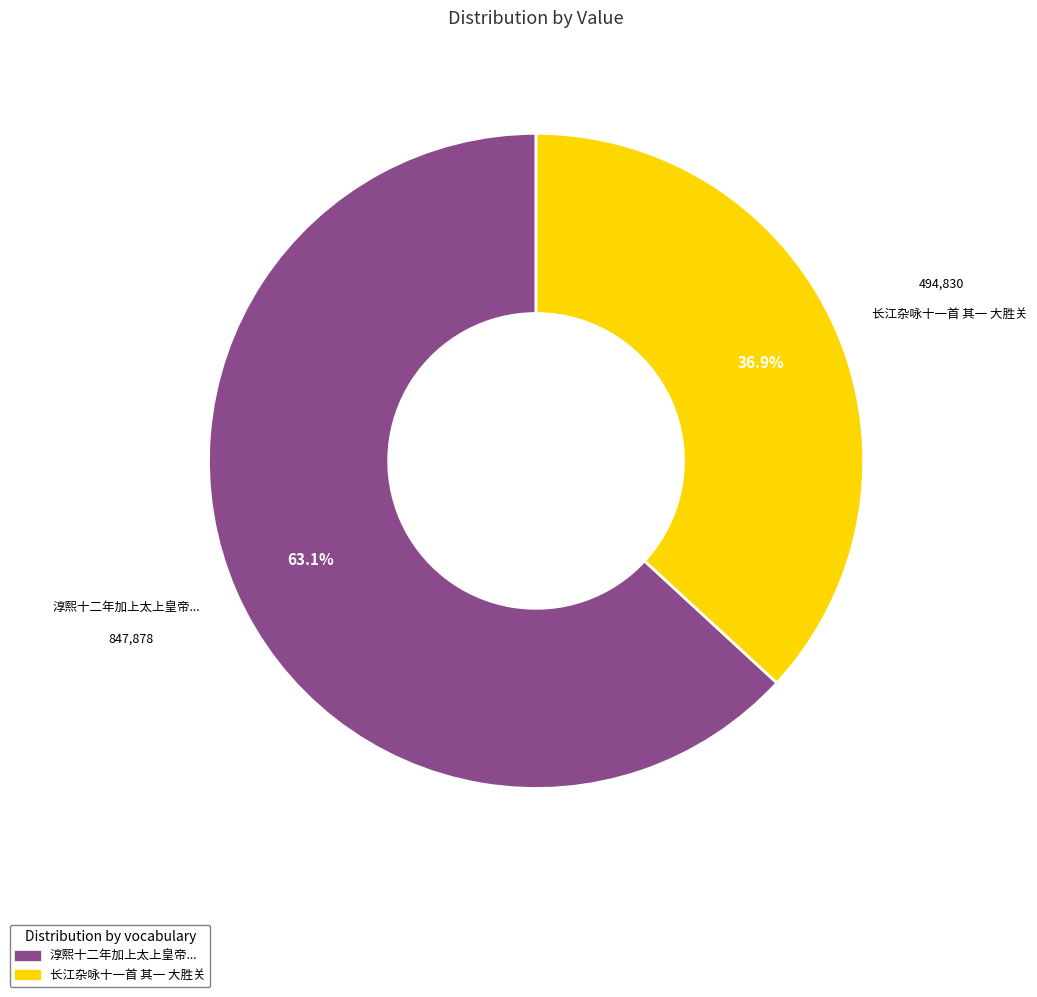

Does any single category account for the majority?

Yes